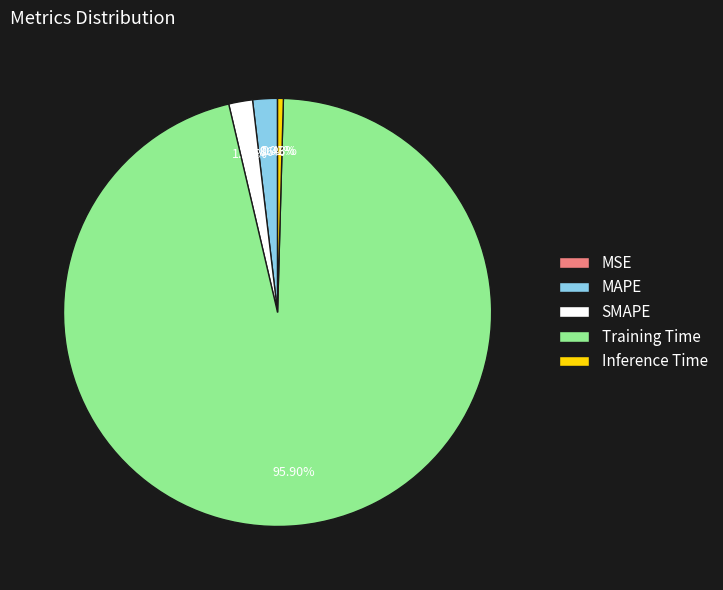

To the nearest percent, what is the difference between the largest and smallest slice percentages?

96%